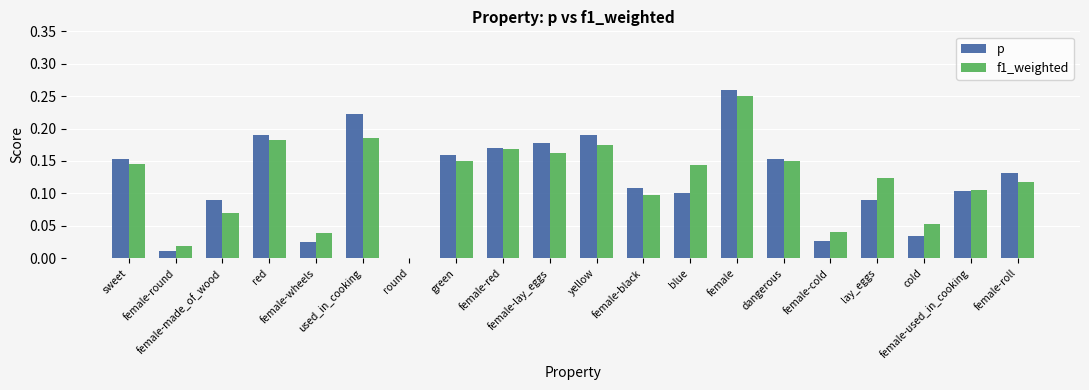

Where is f1_weighted nearest to the value 0?

round